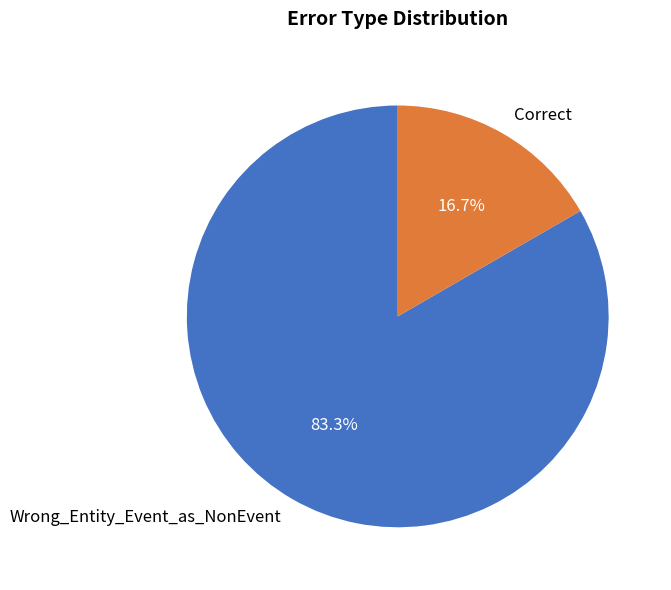

How many segments does this pie chart have?

2